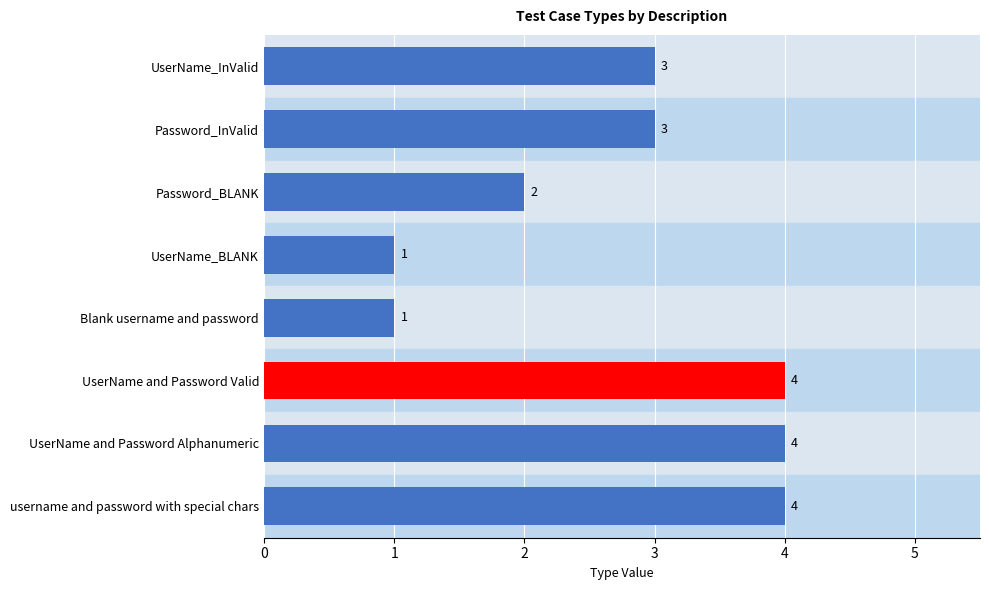

What is the difference between the maximum and second lowest values?

3